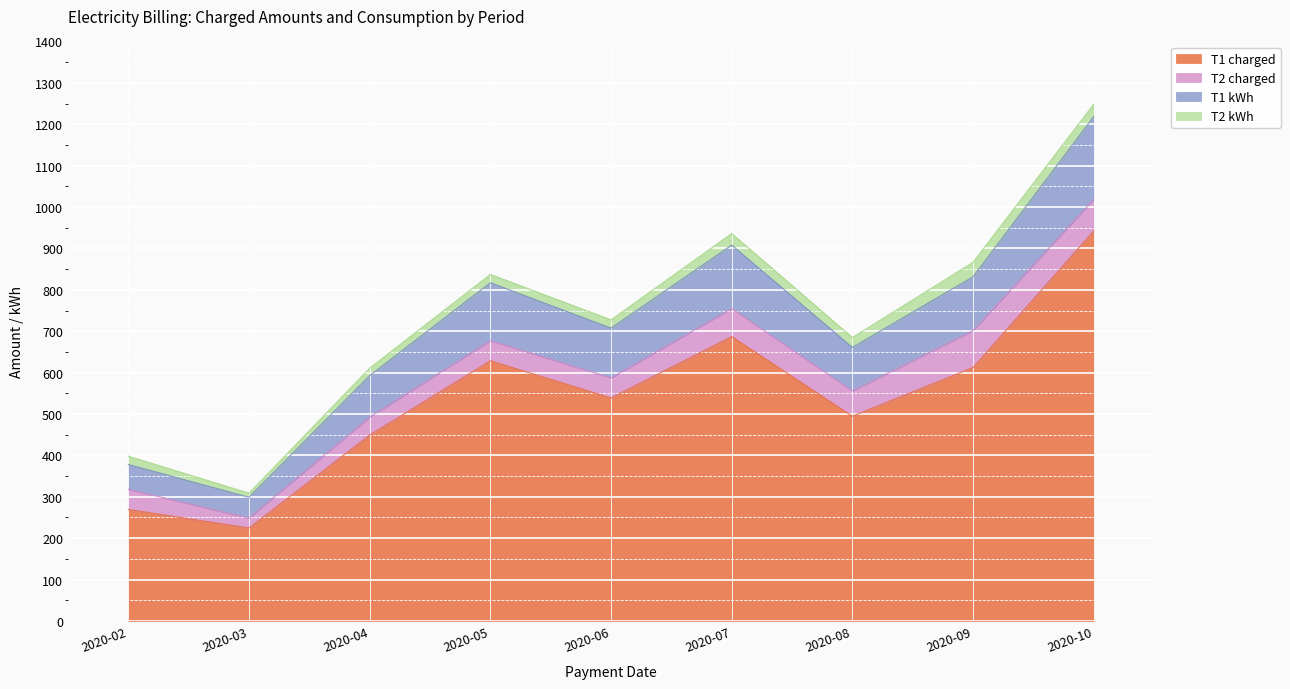

Where is the first local maximum for T1 kWh?

2020-05